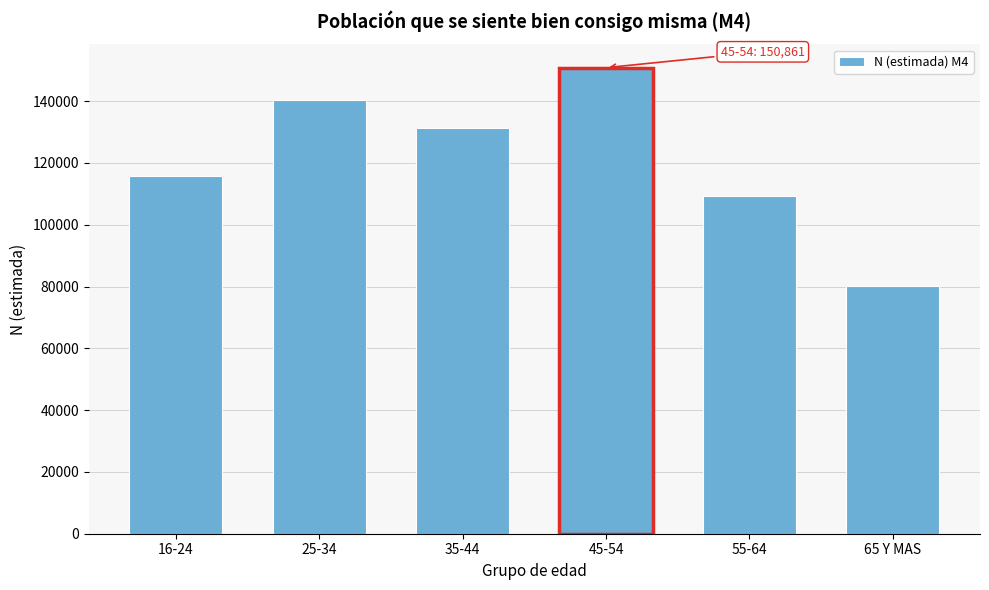

Reading left to right, what are all the values shown in this chart?

115819	140535	131419	150861	109205	80310